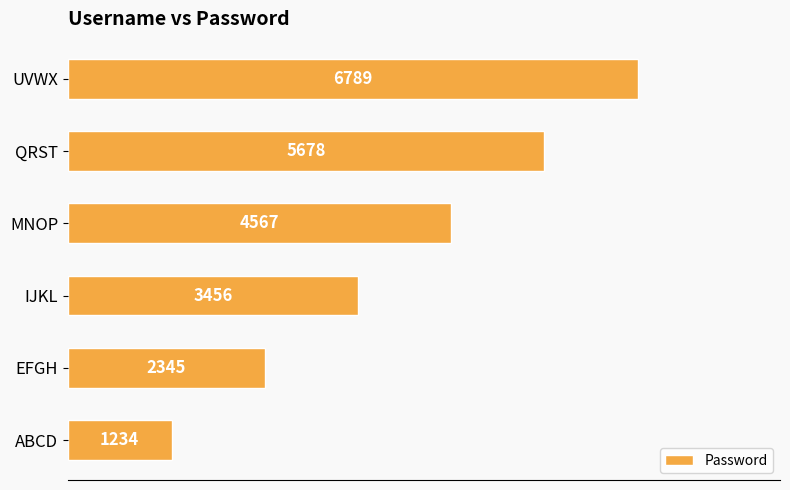

What is the ratio of the value at UVWX to the value at EFGH?

2.9